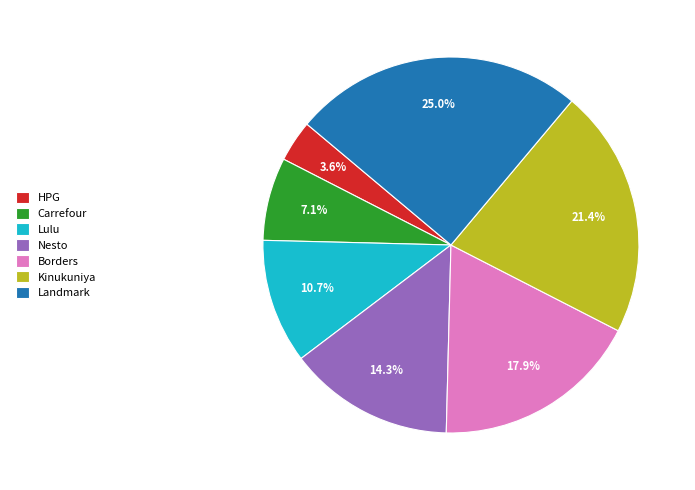

Does Landmark represent more than half of the total?

No